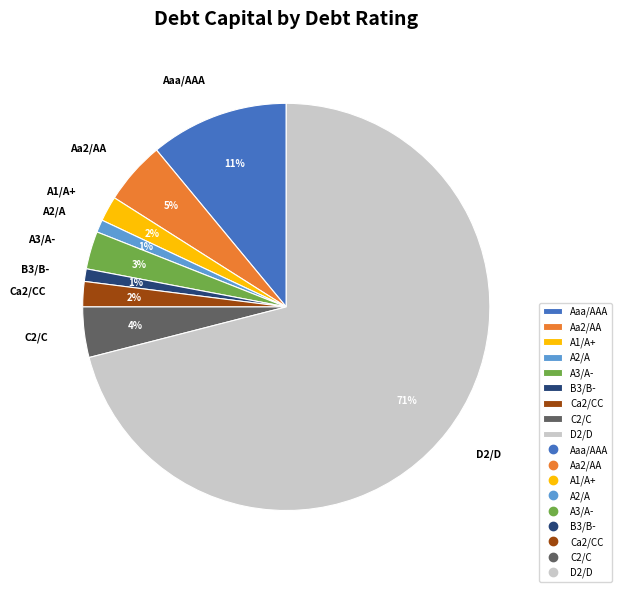

To the nearest percent, what is the average slice percentage?

11%